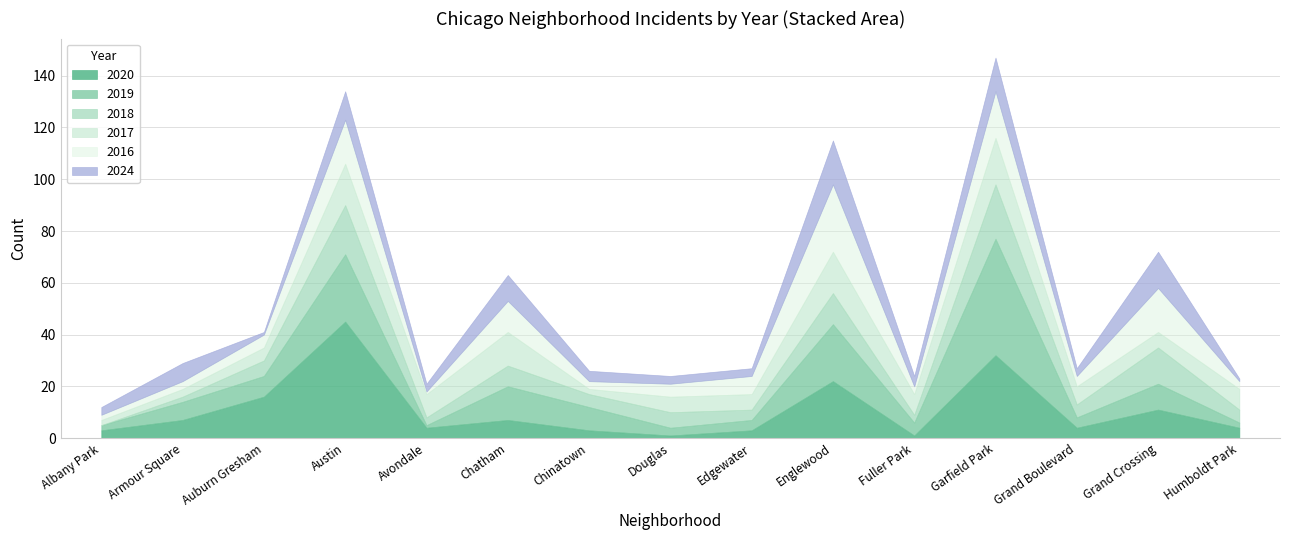

What value does the 2016 series have at Edgewater, to the nearest 5?

5